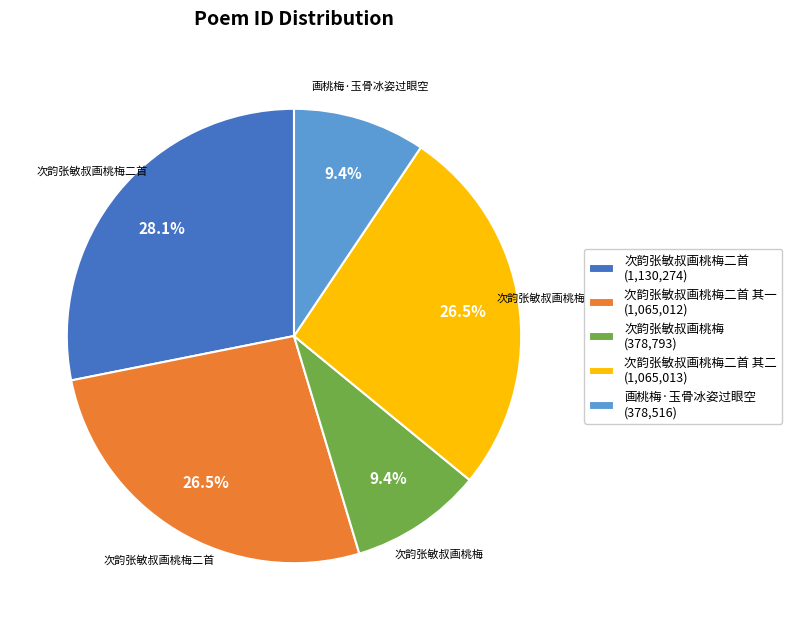

Is there a majority slice in this chart?

No